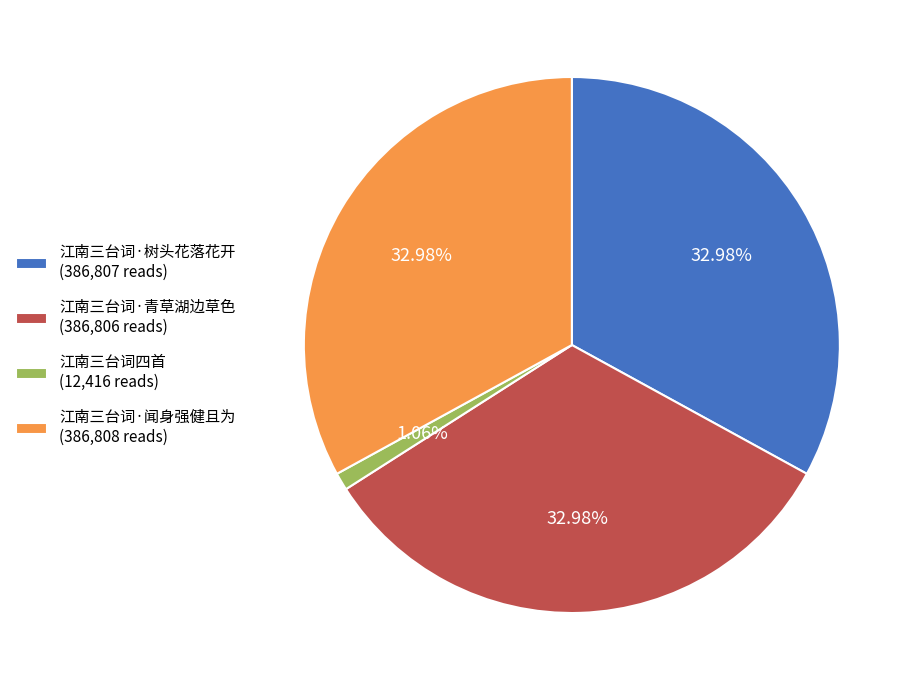

To the nearest percent, what is the difference between the largest and smallest slice percentages?

32%